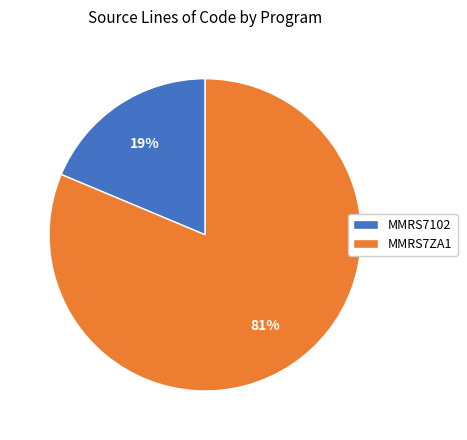

Which has a higher value, MMRS7102 or MMRS7ZA1?

MMRS7ZA1